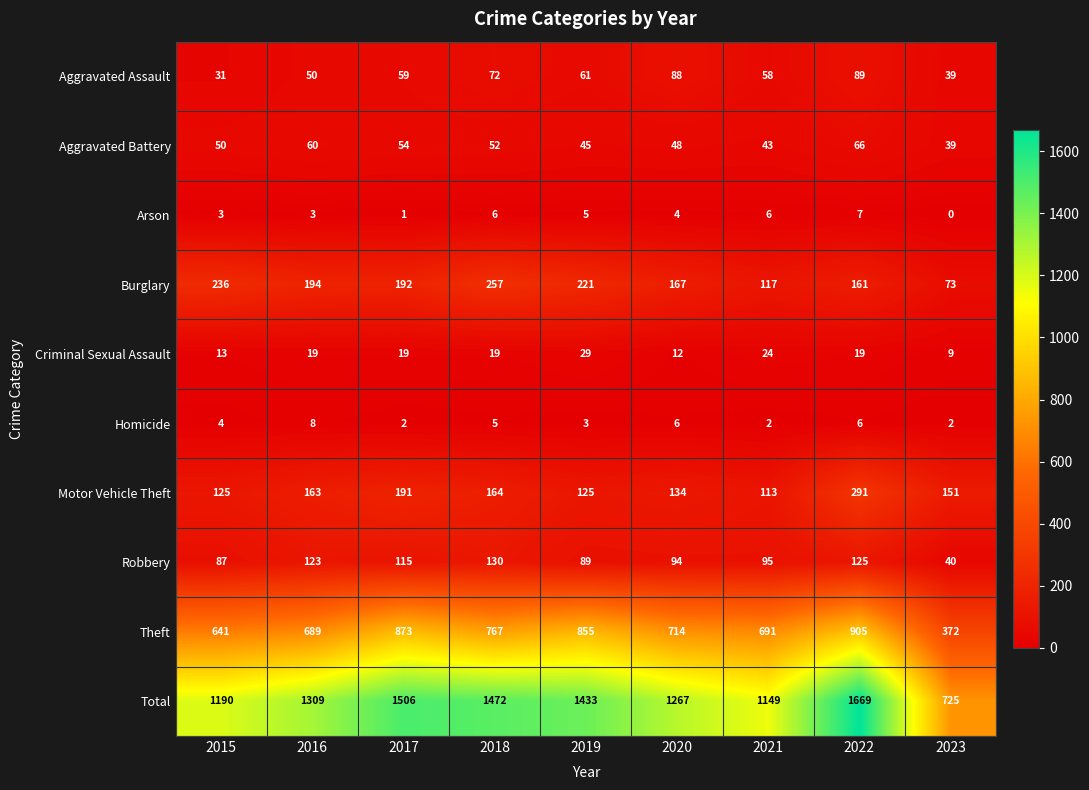

What is the difference between the second highest and second lowest values in the Total series?

357